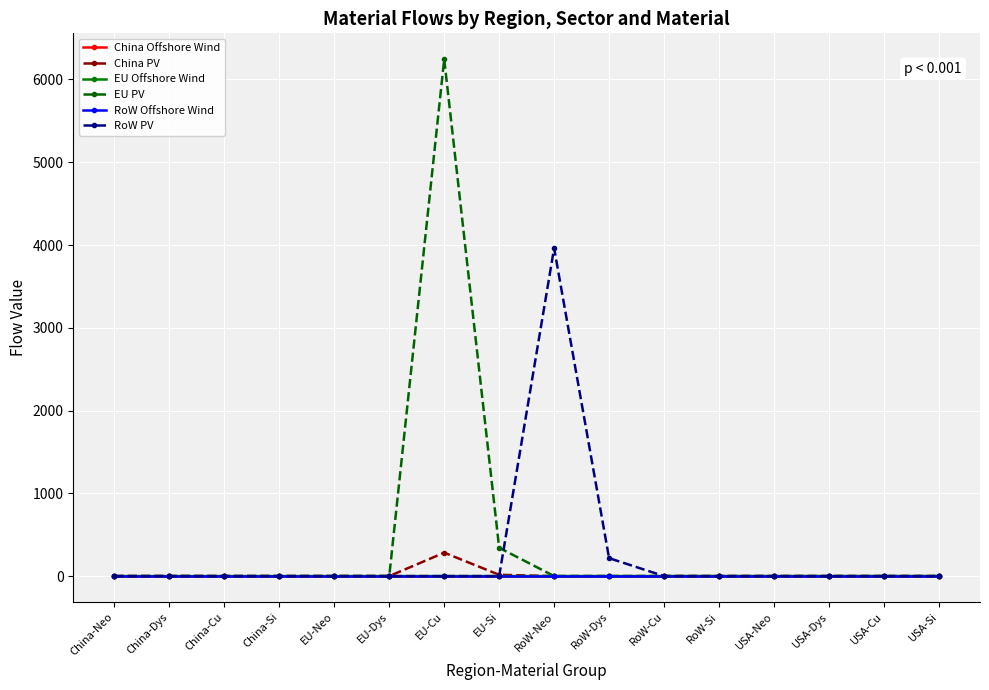

Does the chart have visible grid lines?

Yes